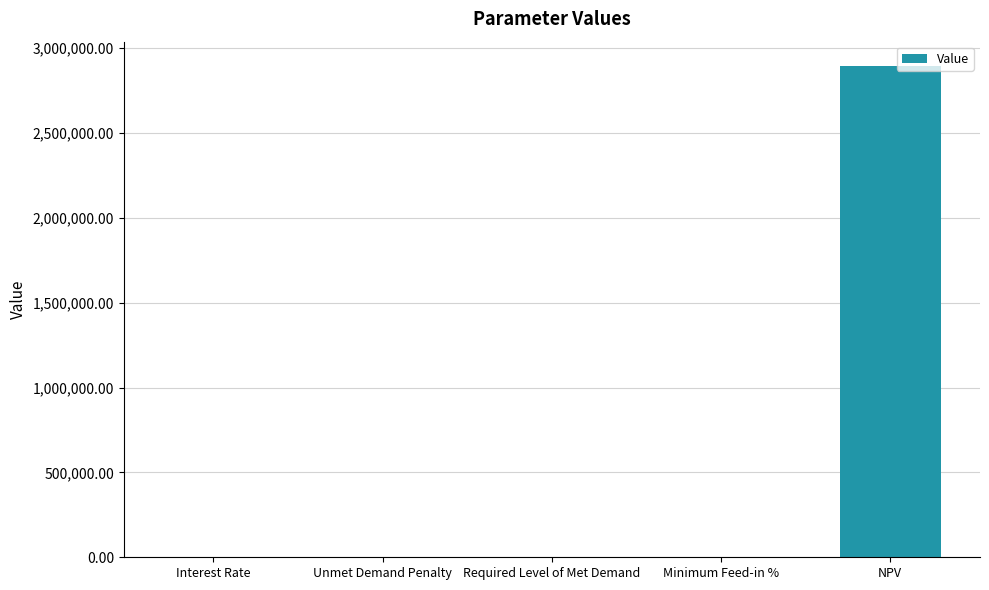

Is it true that the value at Unmet Demand Penalty is 0.0?

True